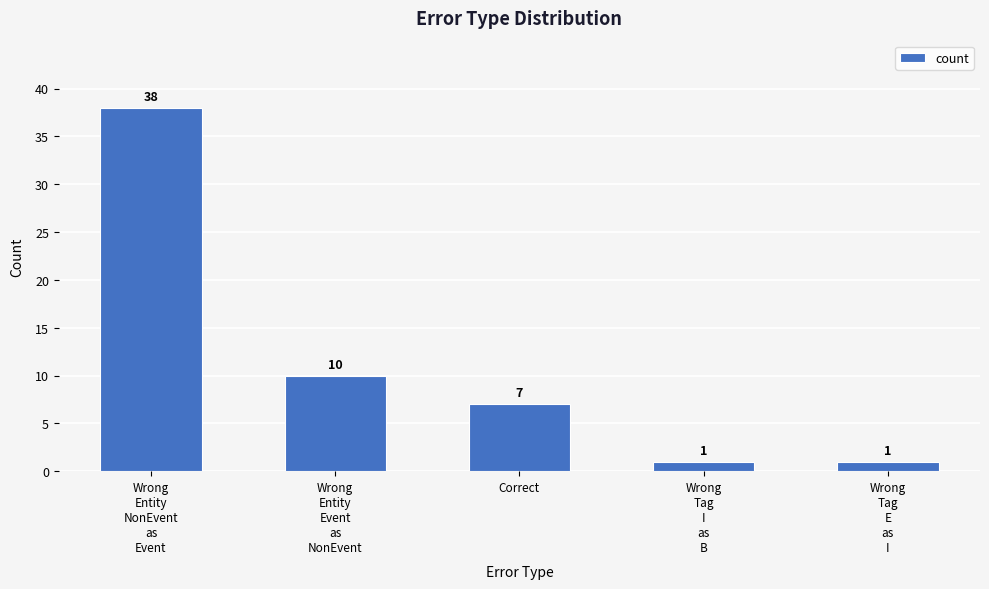

What is the difference between the second highest and second lowest values?

9